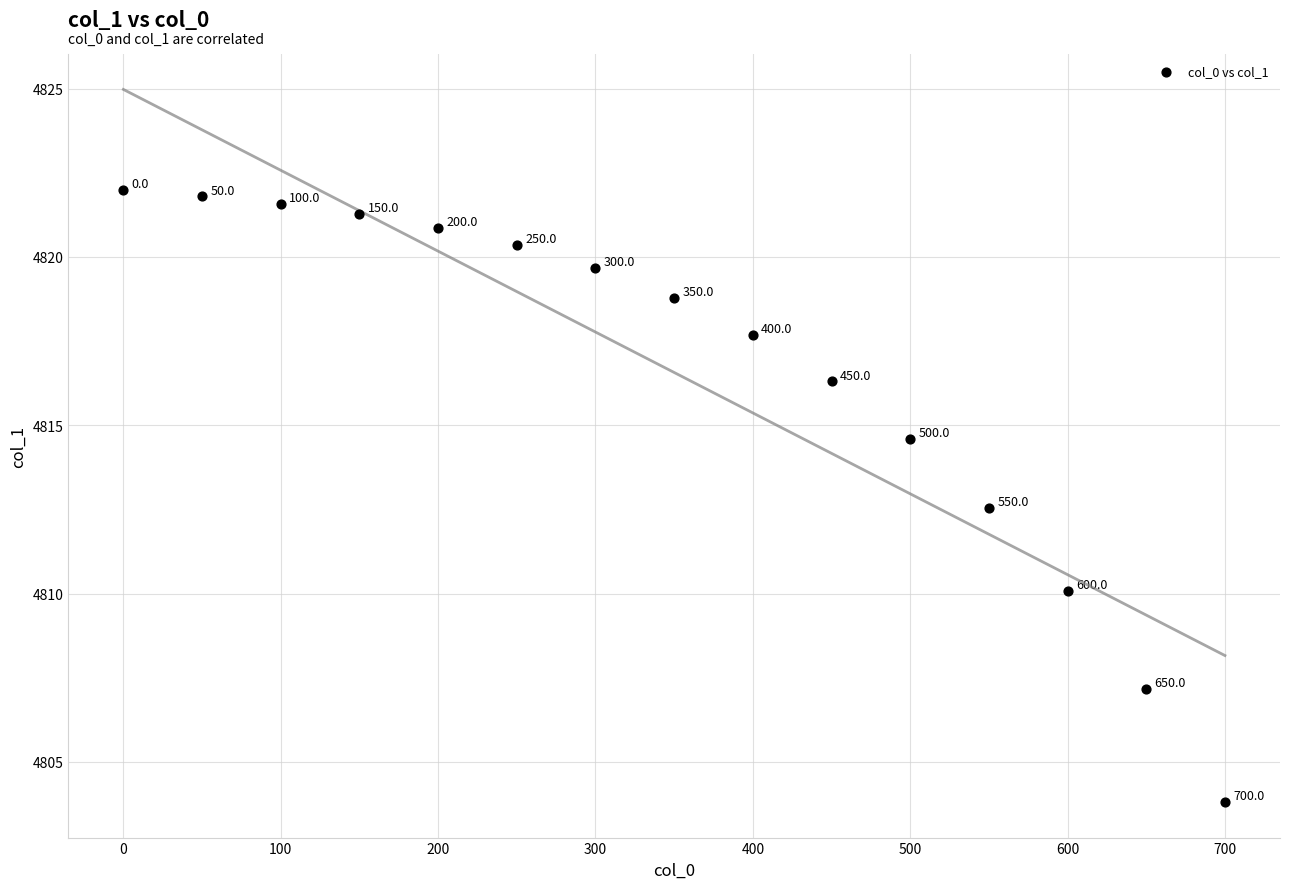

What Y value in the scatter plot is closest to 4812?

4812.5